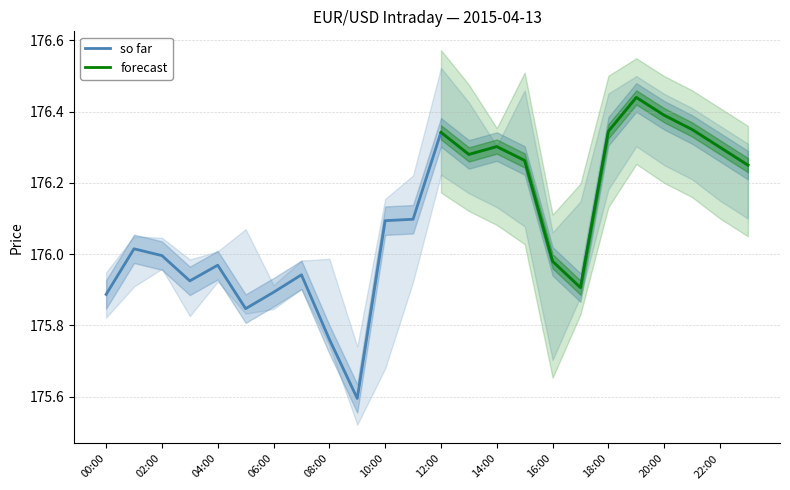

True or false: close has a value of 95.7 at 03:00.

False